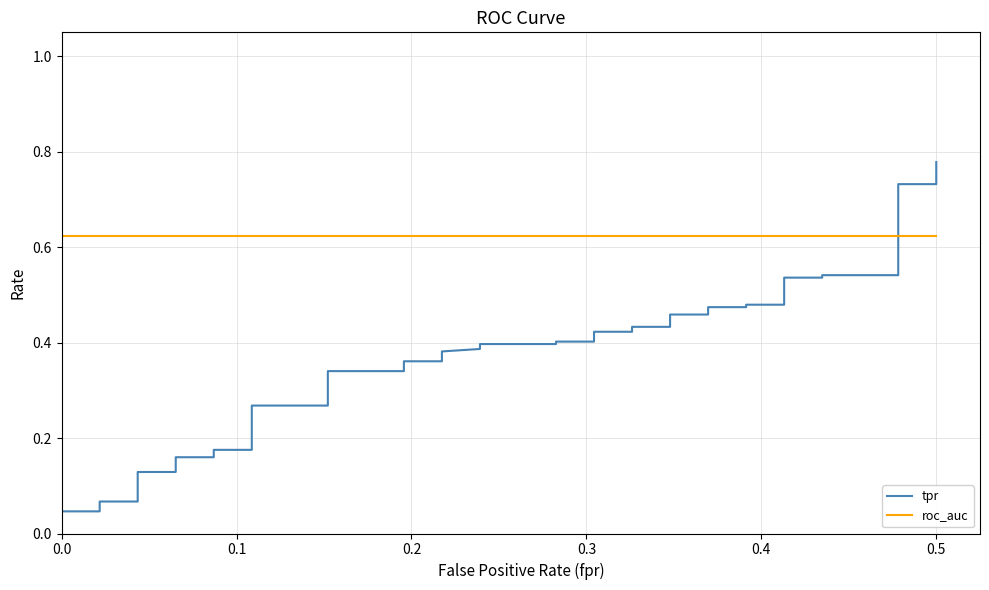

What are all the series names shown in the legend?

tpr, roc_auc